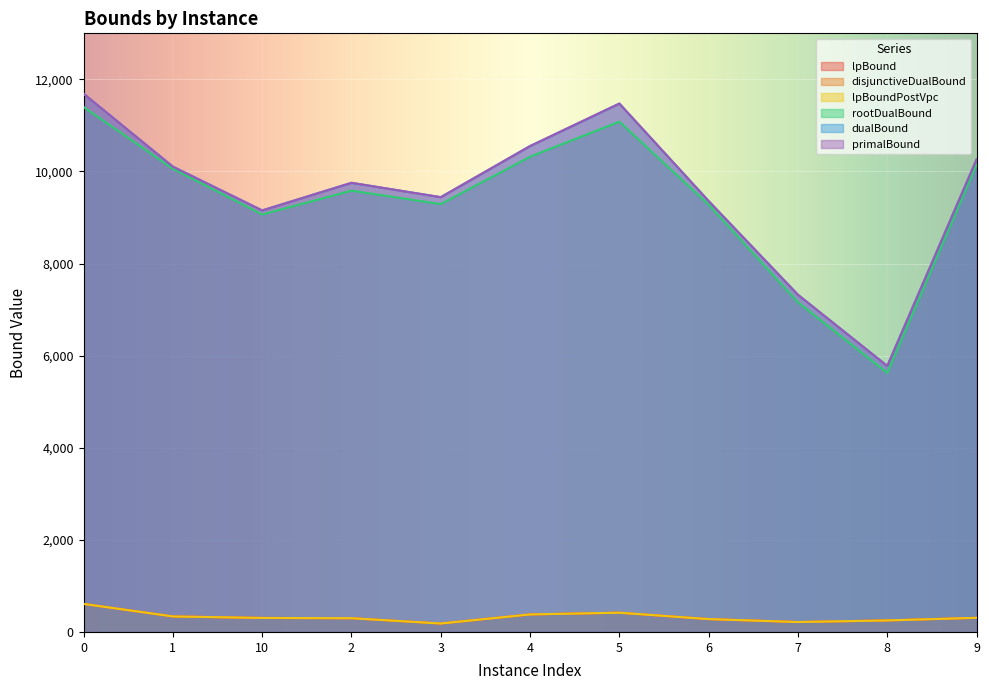

How many lines are shown in the chart?

6